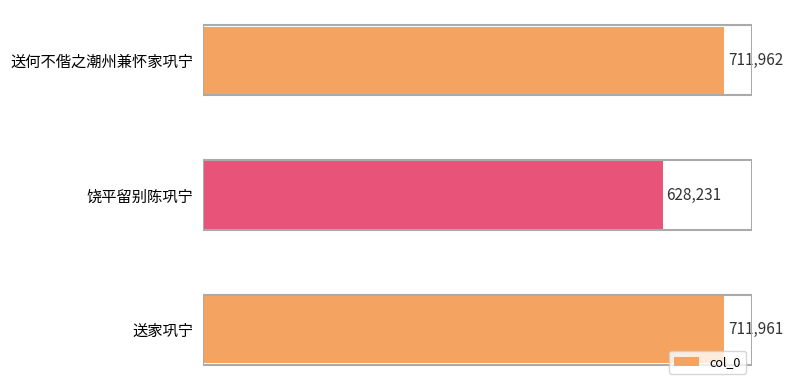

Does the chart contain stacked bars?

No